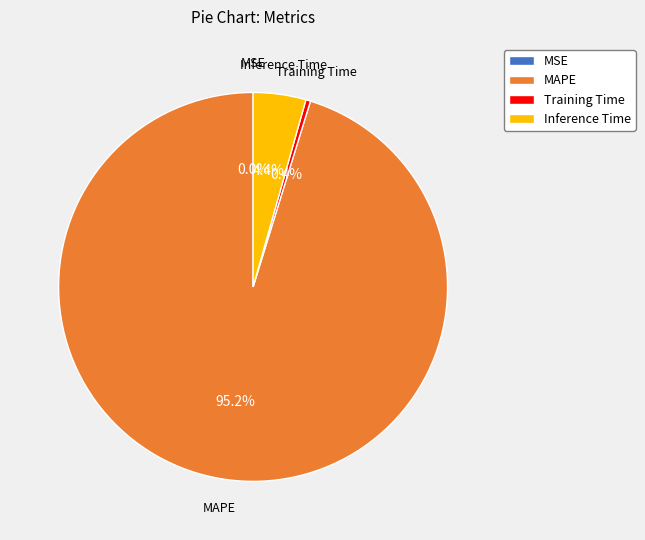

Is it true that MAPE is 86% of the pie?

False